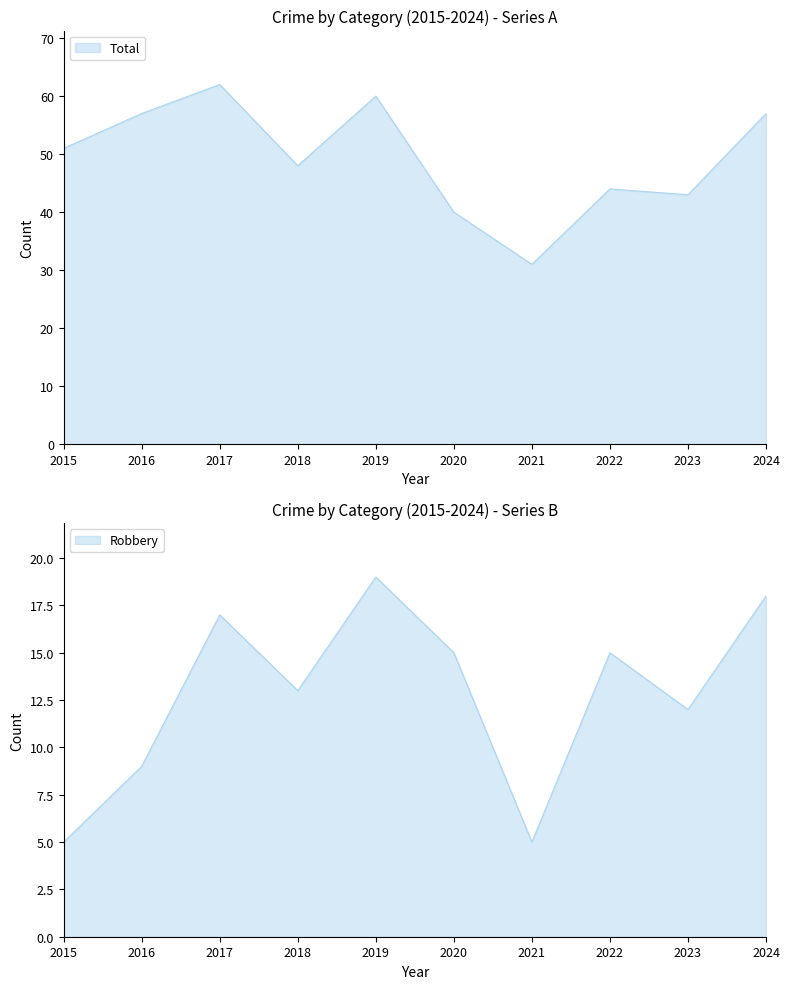

What is the average value of the Robbery series?

13